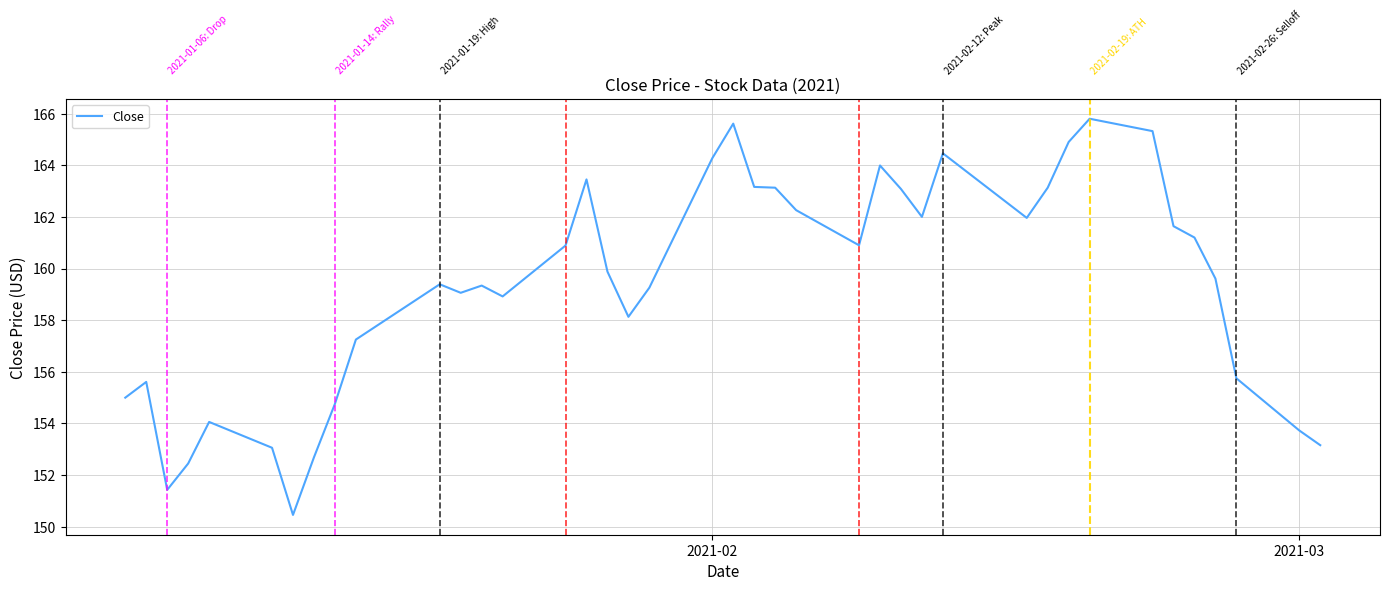

What is the smallest value displayed?

150.5